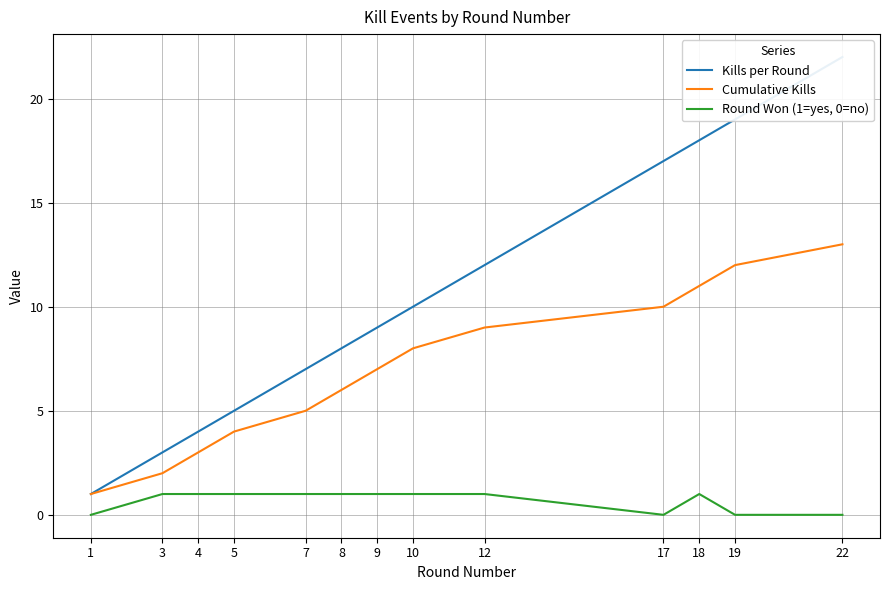

Which series changed the most between 10 and 22?

Kills per Round